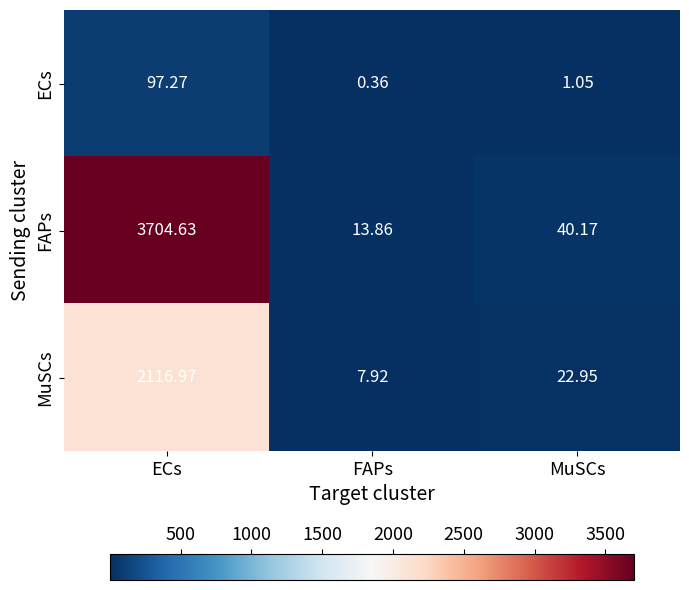

At which label is ECs closest to 48?

MuSCs